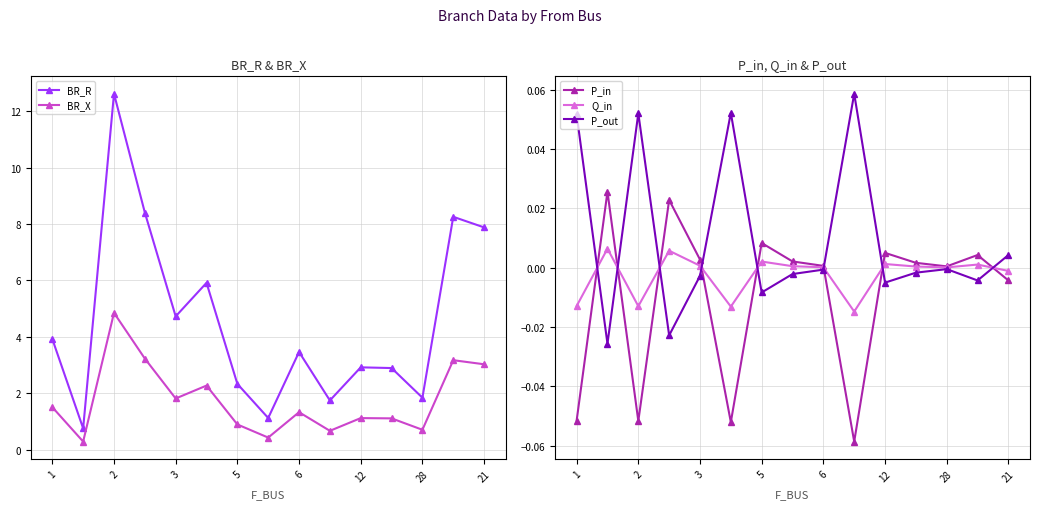

List the series in order of their peak value, highest first.

BR_R, BR_X, P_out, P_in, Q_in